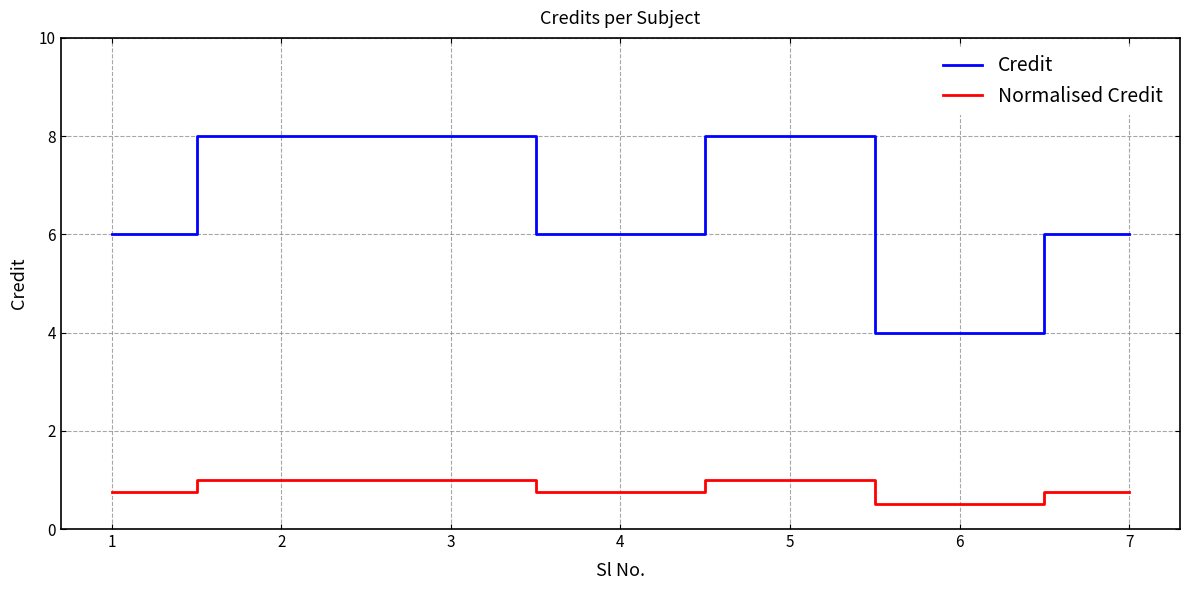

What is the smallest value displayed?

0.5